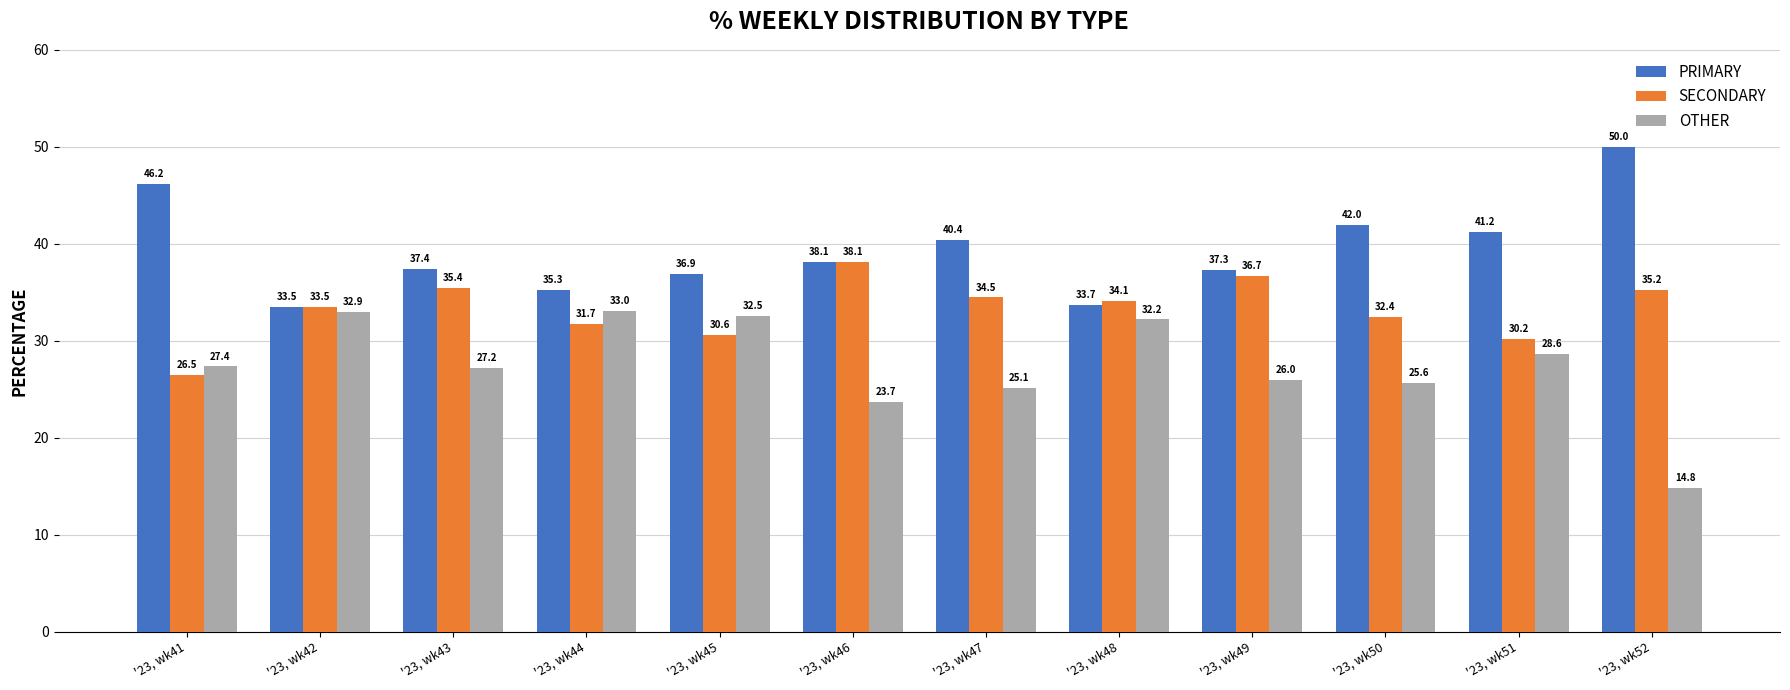

Is the value of SECONDARY at '23, wk44 greater than the value of OTHER at '23, wk41?

Yes